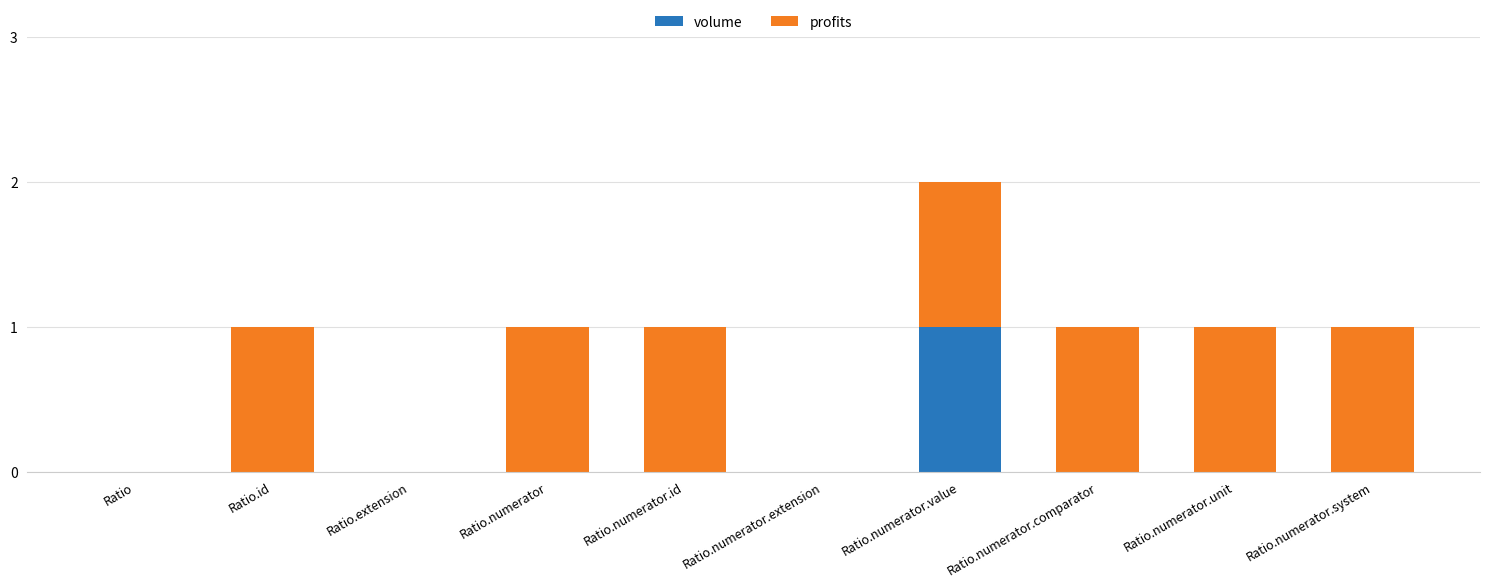

What are all the series names shown in the legend?

volume, profits